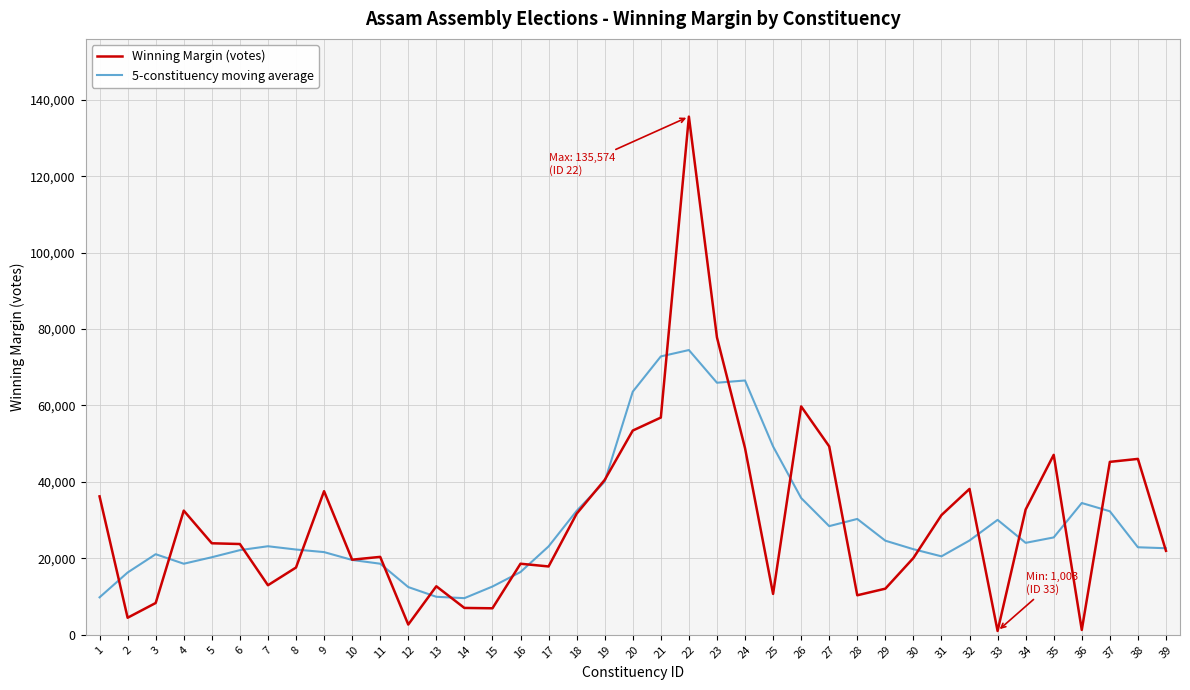

Where is 5-constituency moving average nearest to the value 42046?

19